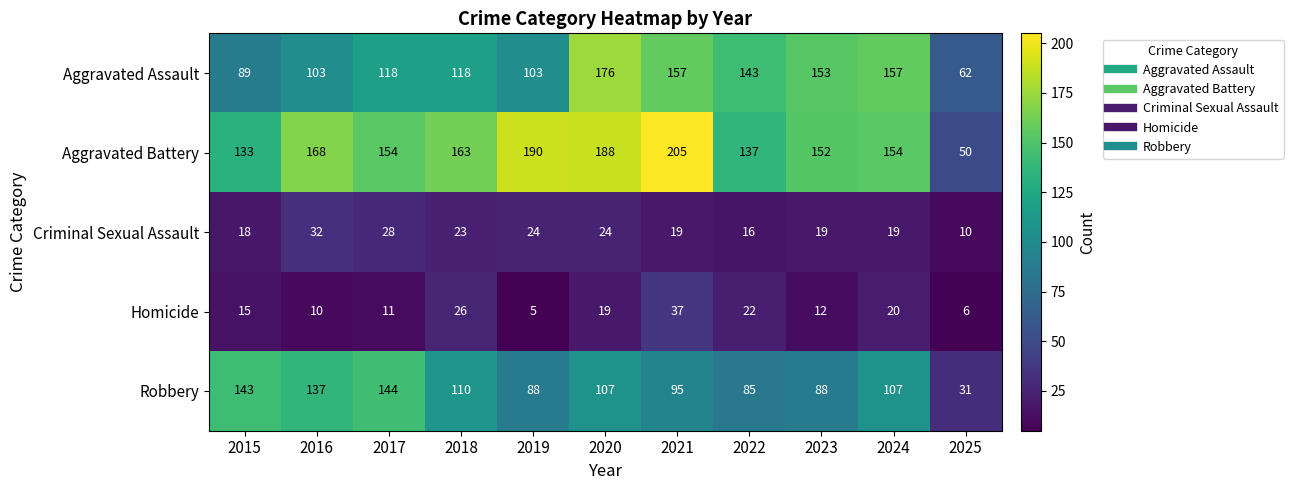

What is the difference between the Aggravated Battery values at 2024 and 2020?

34